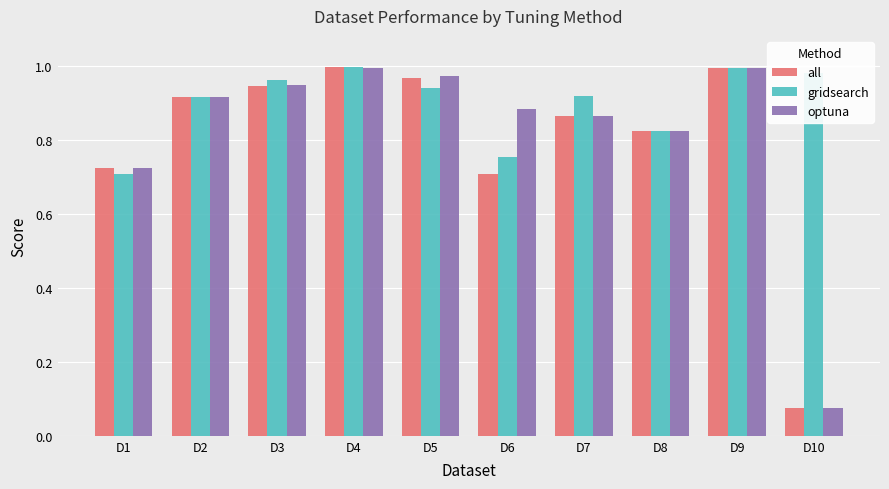

The value of optuna at D1 is 1.0. True or false?

False